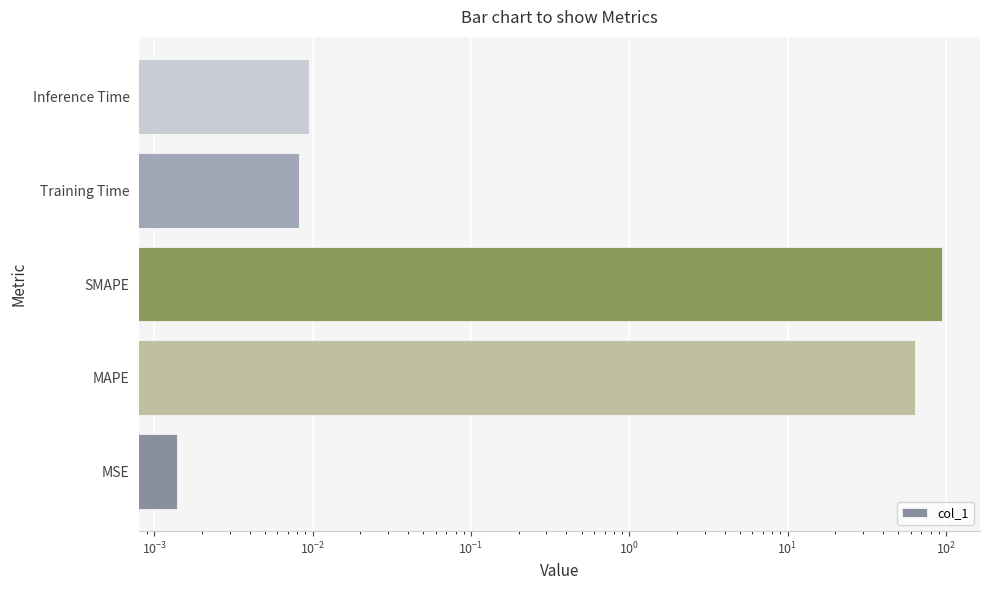

How many bars are there in total?

5